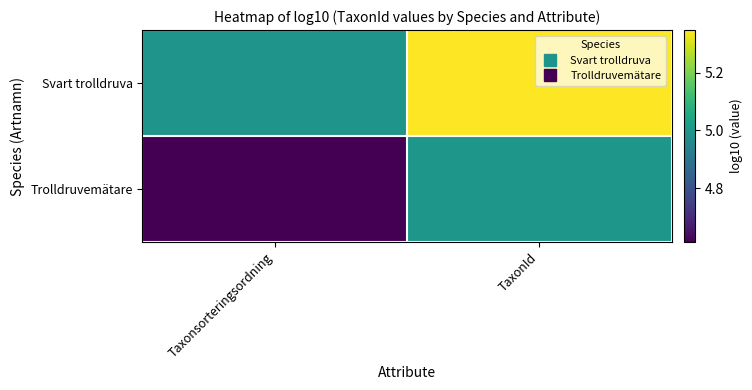

List the series in order of their peak value, lowest first.

Trolldruvemätare, Svart trolldruva